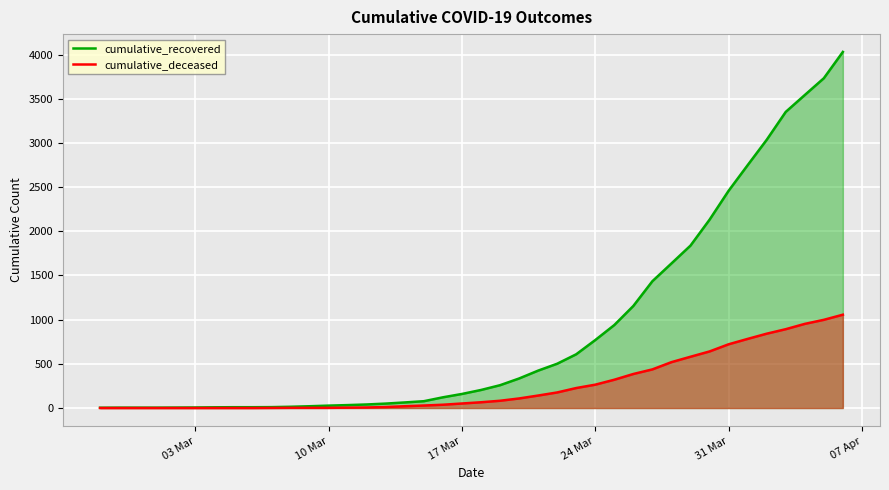

What is the value of the cumulative_deceased point at the 17th from the left?

20